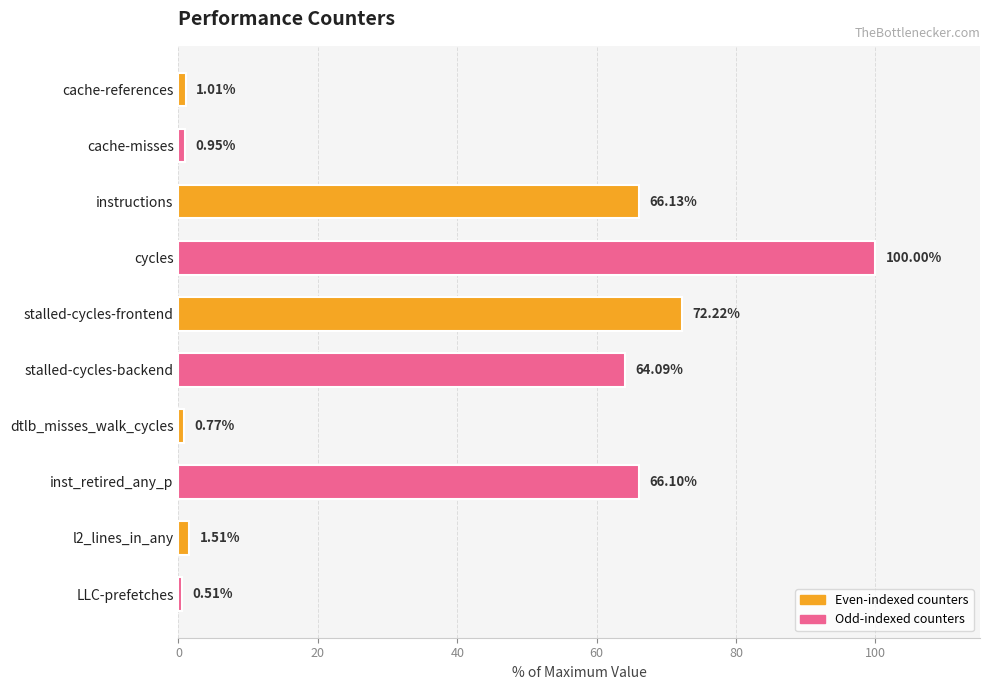

Rank the categories by value from lowest to highest.

LLC-prefetches, dtlb_misses_walk_cycles, cache-misses, cache-references, l2_lines_in_any, stalled-cycles-backend, inst_retired_any_p, instructions, stalled-cycles-frontend, cycles